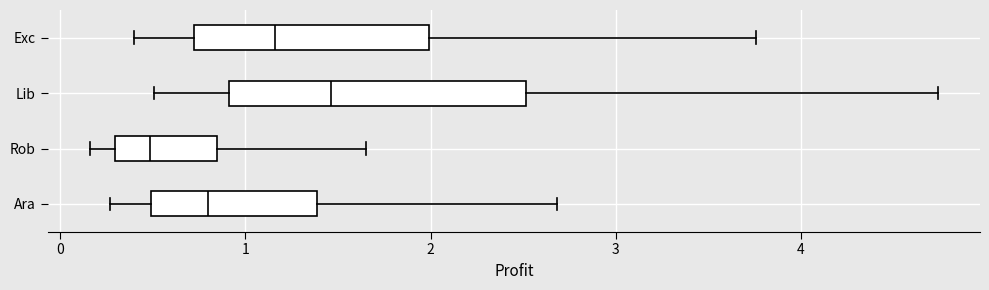

Comparing the boxes themselves (not the whiskers), which one is the widest?

Lib